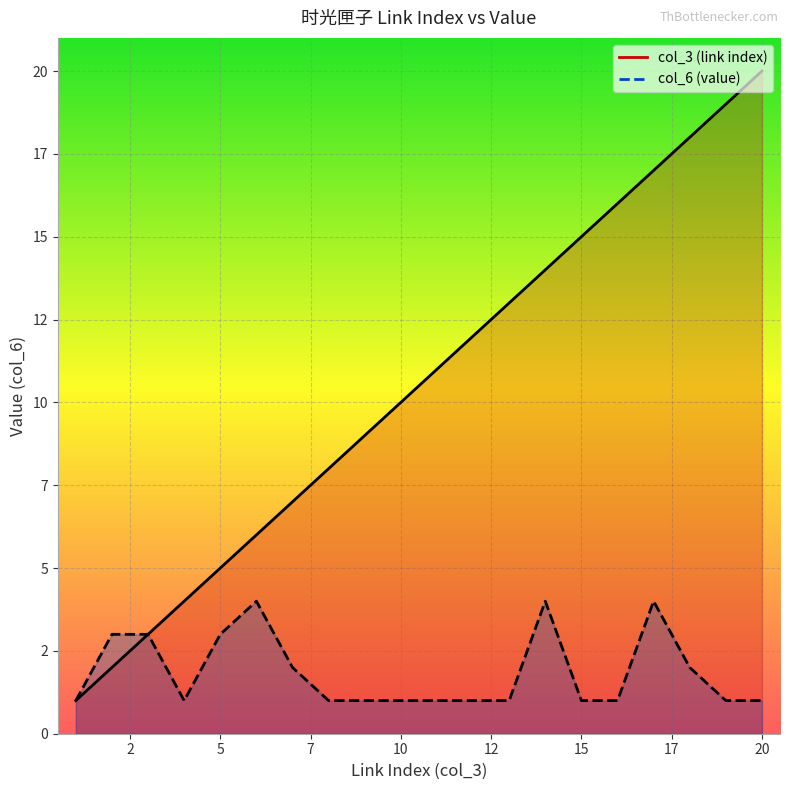

In col_6 (value), how many points are lower than both neighbors (excluding endpoints)?

1